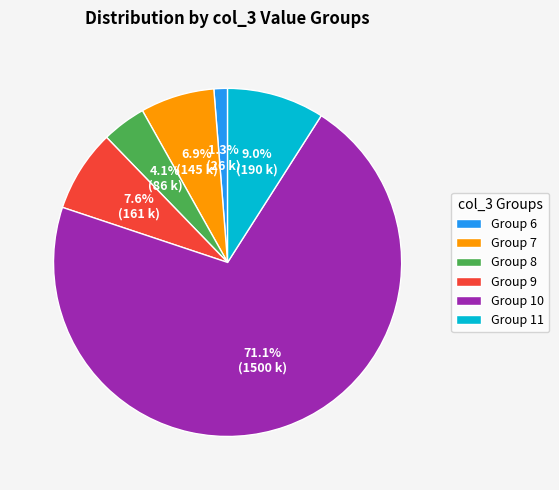

Do Group 9 and Group 10 together represent more than half of the pie?

Yes